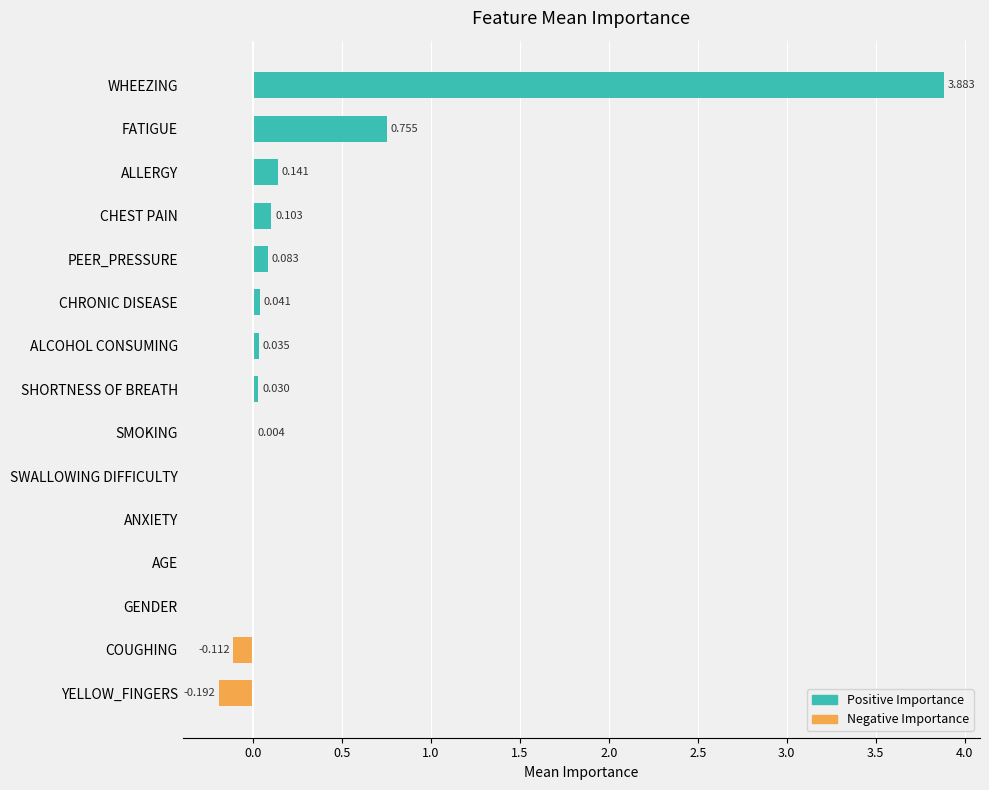

What is the maximum value shown in the chart?

3.9